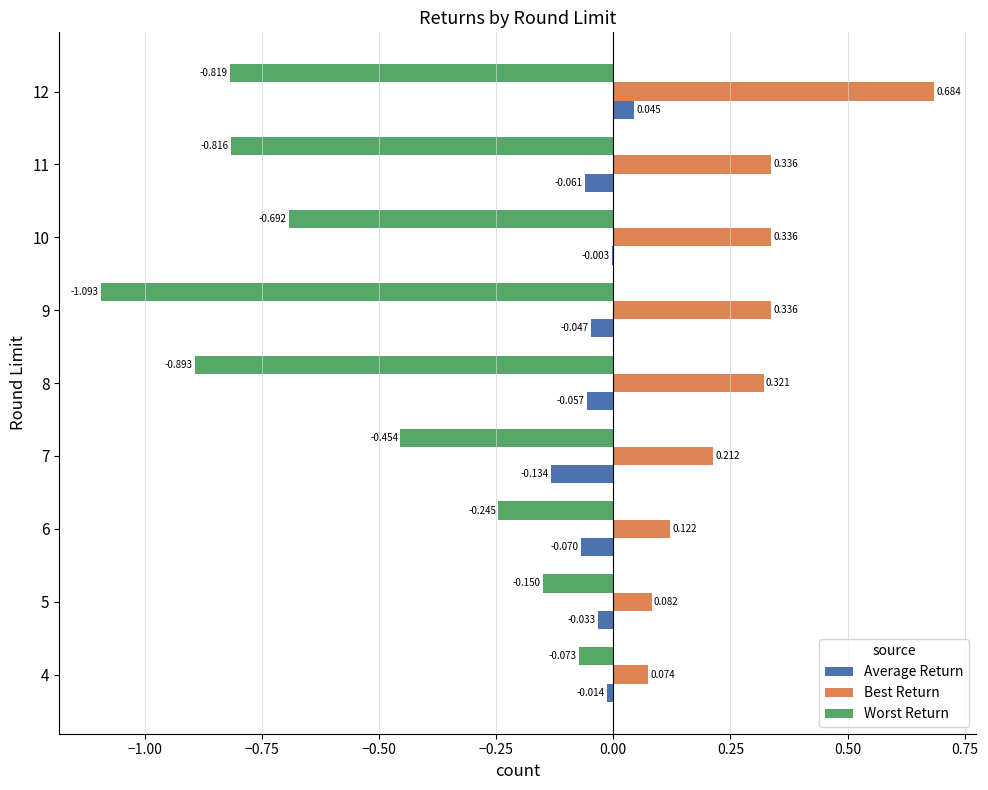

Which series changed the most between 4 and 10?

Worst Return